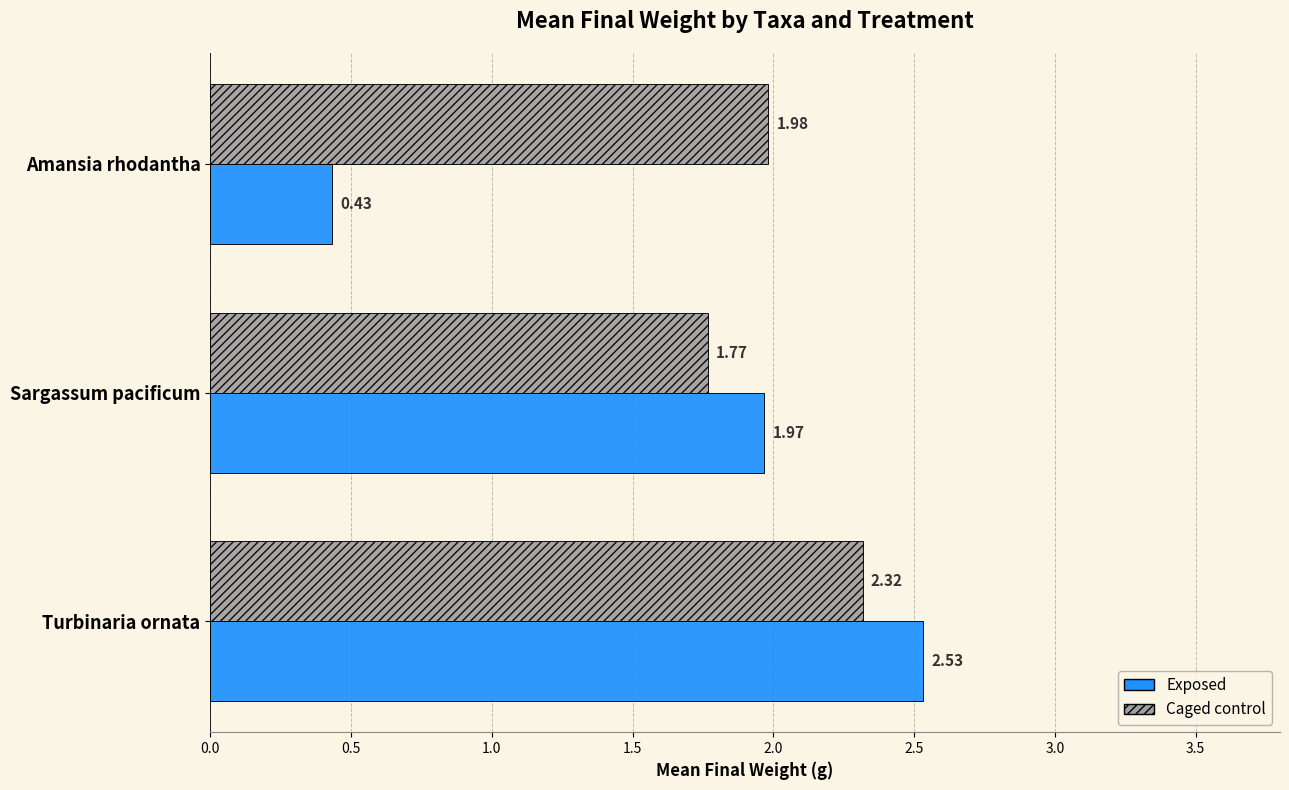

What is the difference between the Exposed values at Amansia rhodantha and Turbinaria ornata?

2.1